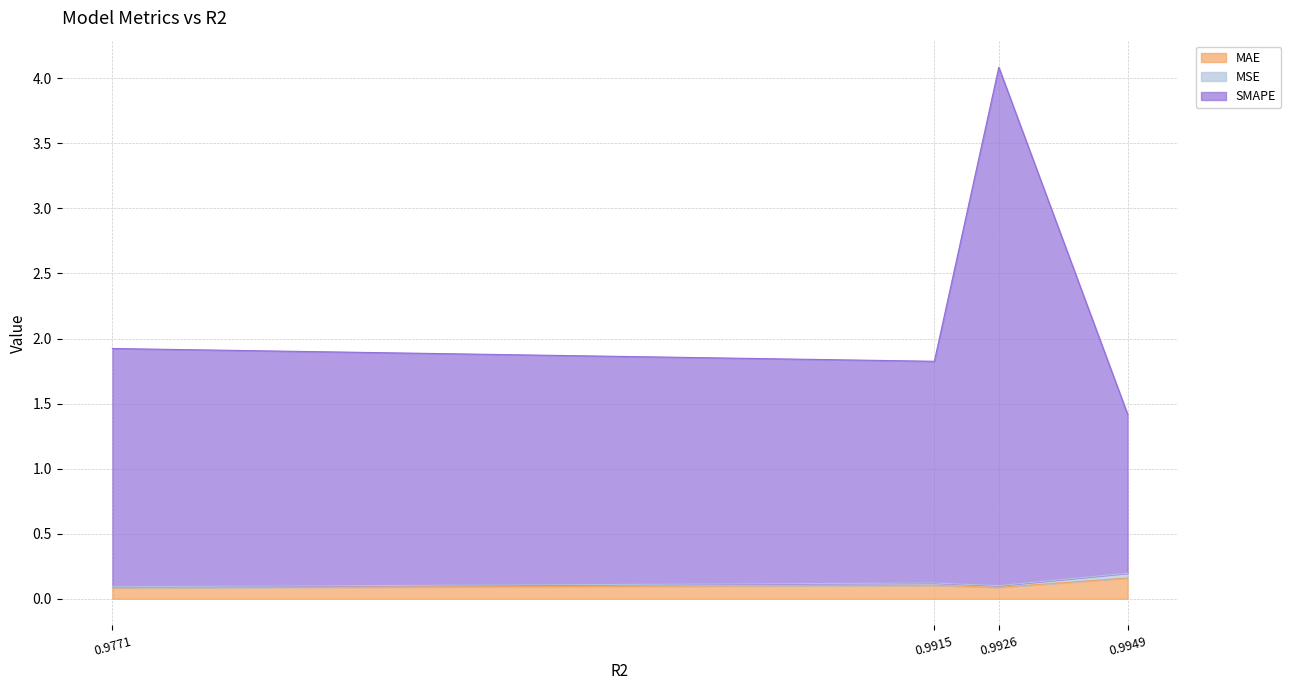

True or false: MSE and SMAPE cross at least once.

False